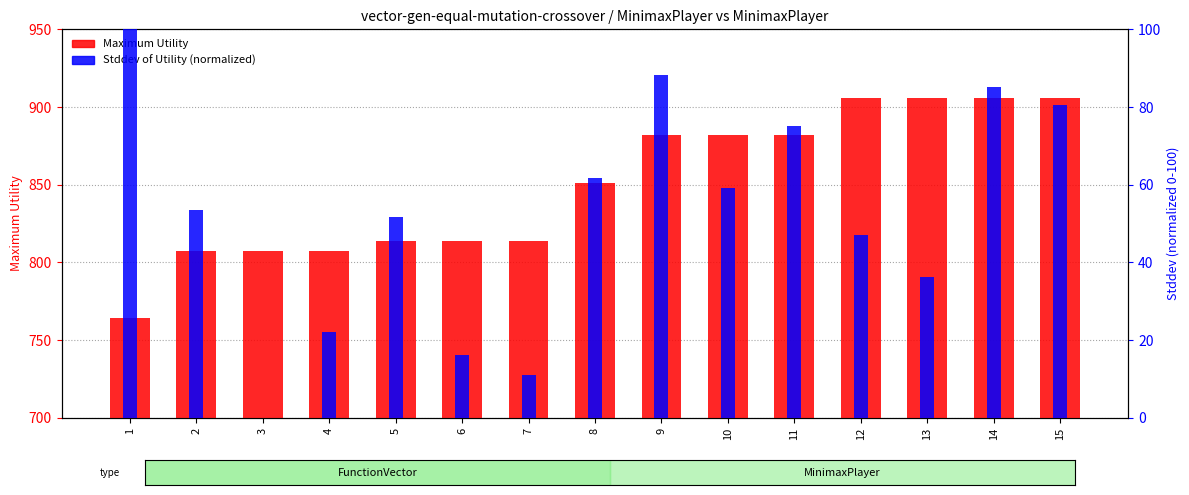

How many bars are there in each group?

2